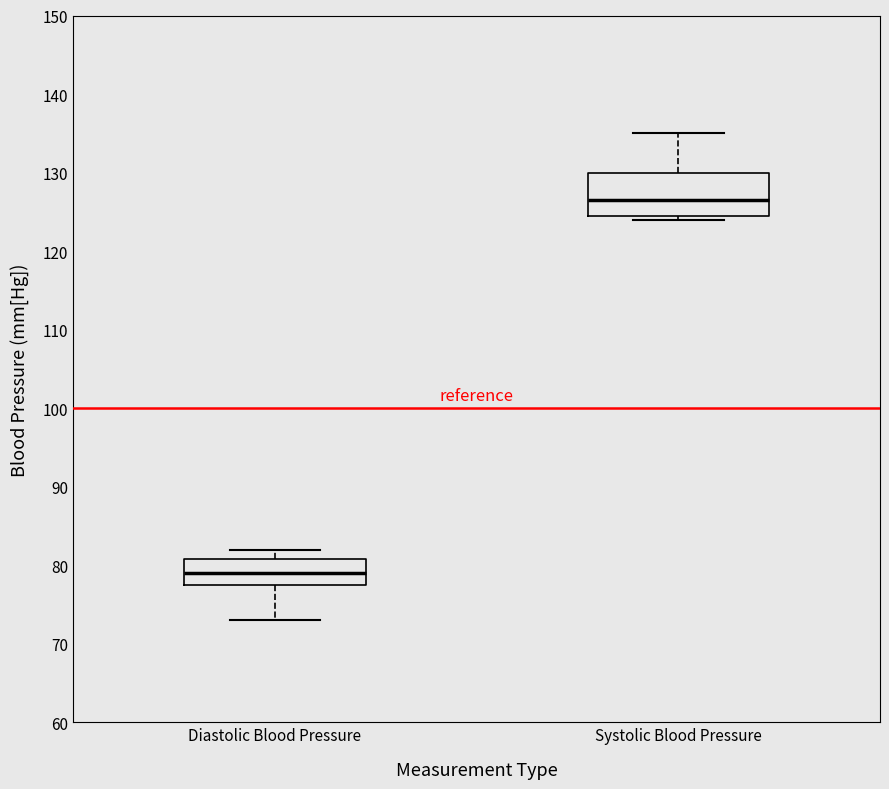

Reading left to right, read every box against the y-axis: the position of its median line, the range the box covers, and the ends of its whiskers. The values are not printed on the chart, so give them approximately, as read against the axis.

Diastolic Blood Pressure: median 79, box 78 to 81, whiskers 73 to 82
Systolic Blood Pressure: median 127, box 125 to 130, whiskers 124 to 135